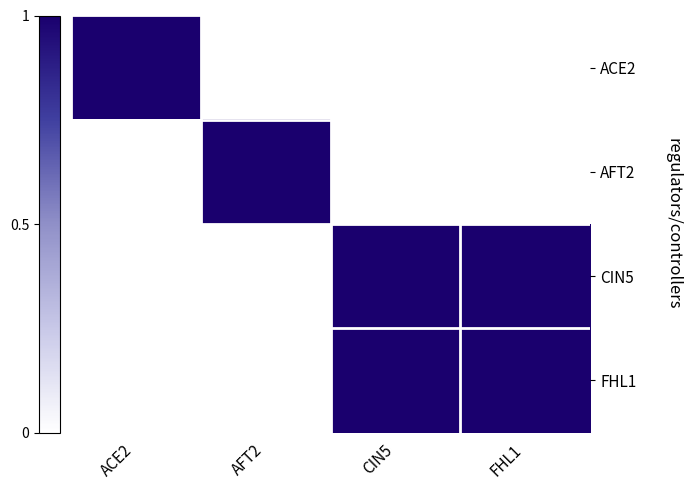

Between CIN5 and ACE2, which is larger?

ACE2